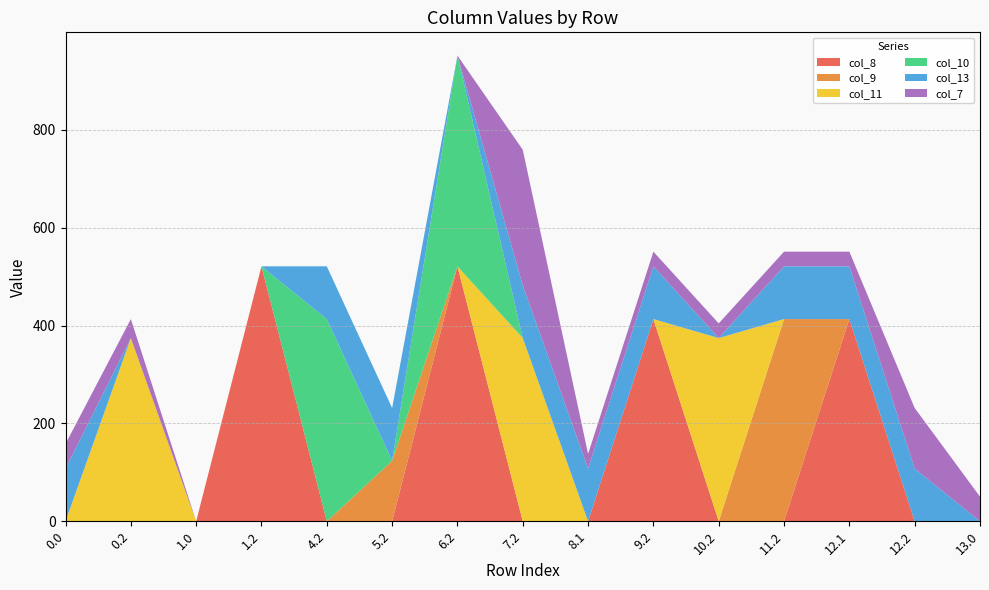

Reading right to left, extract all data points from this chart.

col_8: 0.0	0.0	413.1	0.0	0.0	413.1	0.0	0.0	520.9	0.0	0.0	520.9	0.0	0.0	0.0
col_9: 0.0	0.0	0.0	413.1	0.0	0.0	0.0	0.0	0.0	123.6	0.0	0.0	0.0	0.0	0.0
col_11: 0.0	0.0	0.0	0.0	374.4	0.0	0.0	374.4	0.0	0.0	0.0	0.0	0.0	374.4	0.0
col_10: 0.0	0.0	0.0	0.0	0.0	0.0	0.0	0.0	430.5	0.0	413.1	0.0	0.0	0.0	0.0
col_13: 0.0	107.8	107.8	107.8	0.0	107.8	107.8	107.8	0.0	107.8	107.8	0.0	0.0	0.0	107.8
col_7: 50.4	123.6	30.0	30.0	30.0	30.0	30.0	276.9	0.0	0.0	0.0	0.0	0.0	38.8	50.4